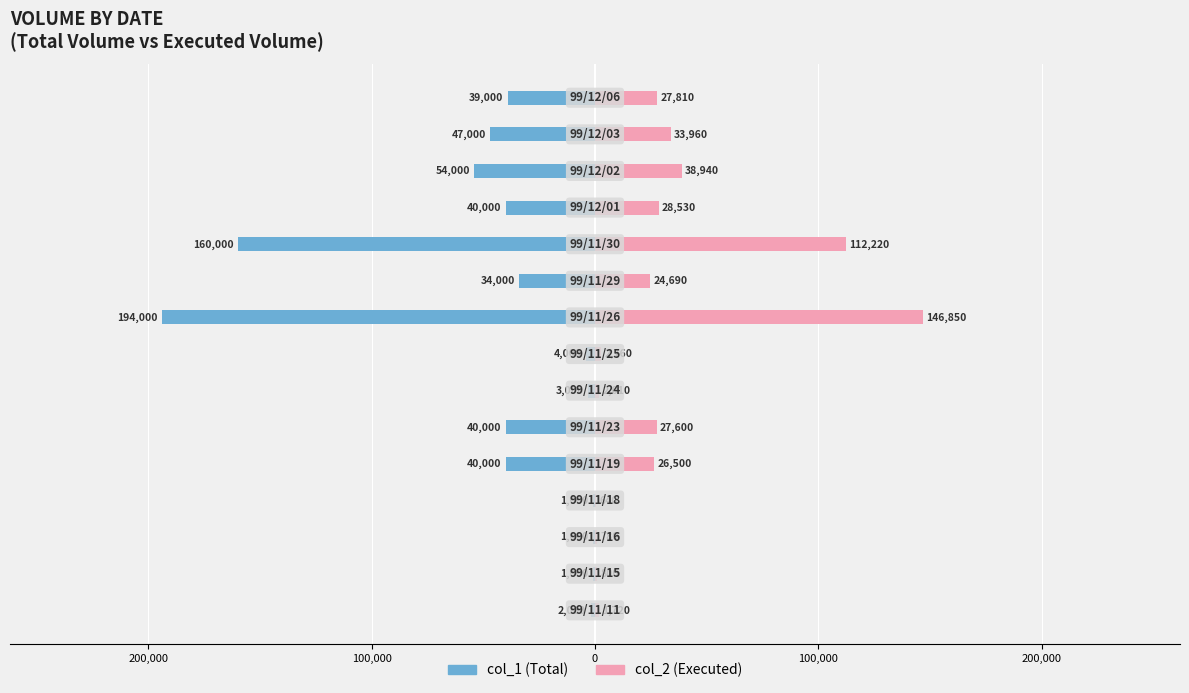

What is the average value of the col_1 (Total) series?

-44000